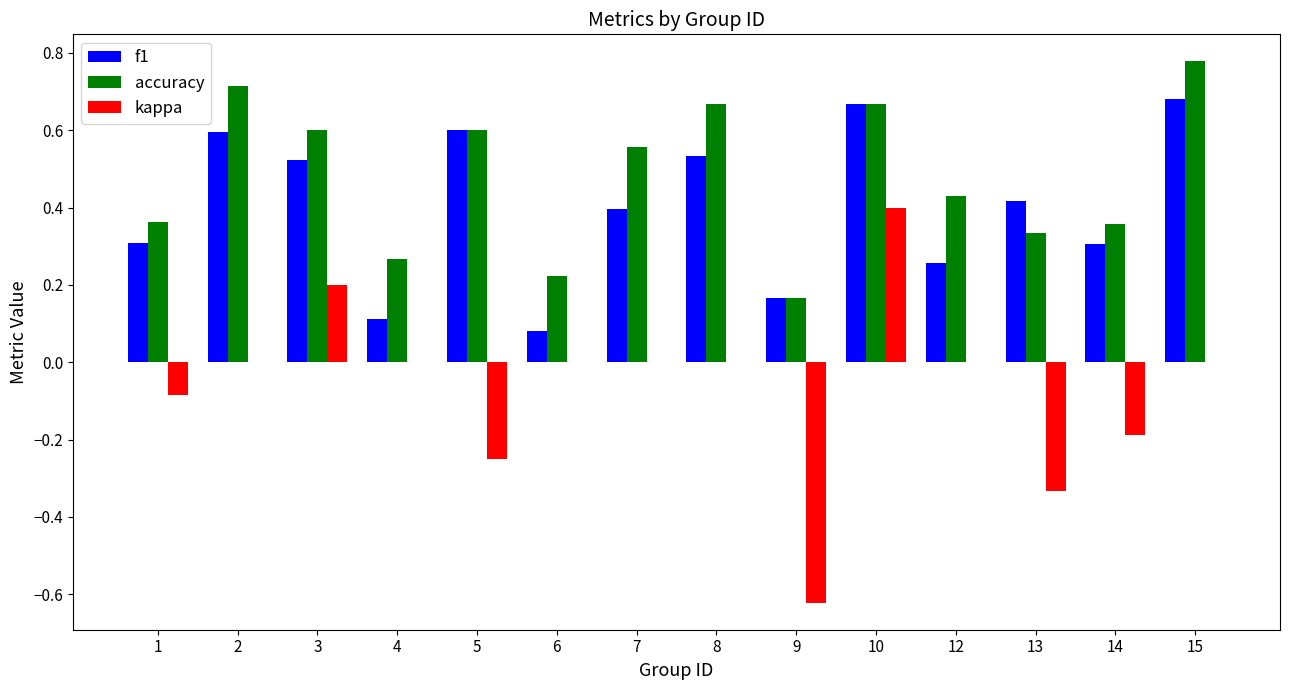

The kappa series shows 0.4 at 10. True or false?

True